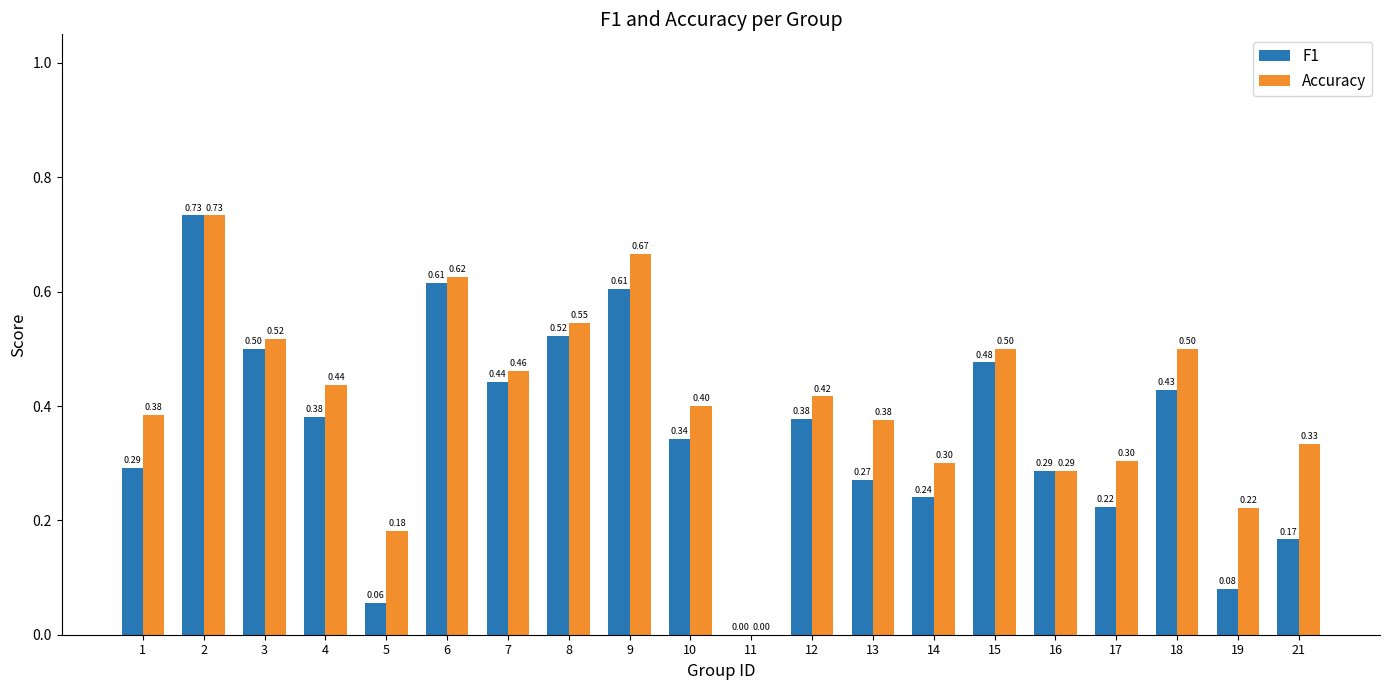

Between 1 and 14, which series saw the biggest shift?

Accuracy